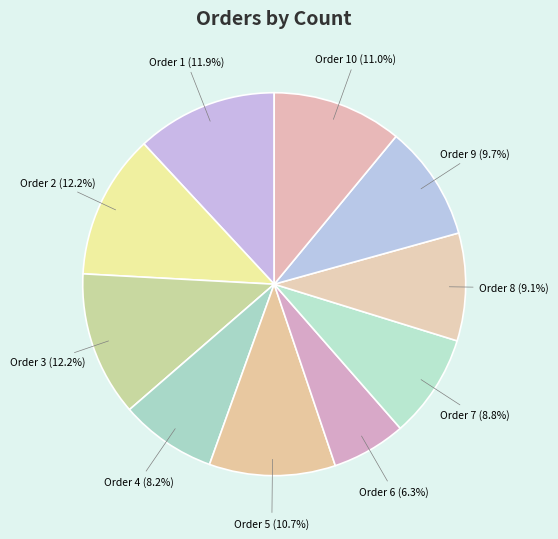

How many segments does this pie chart have?

10